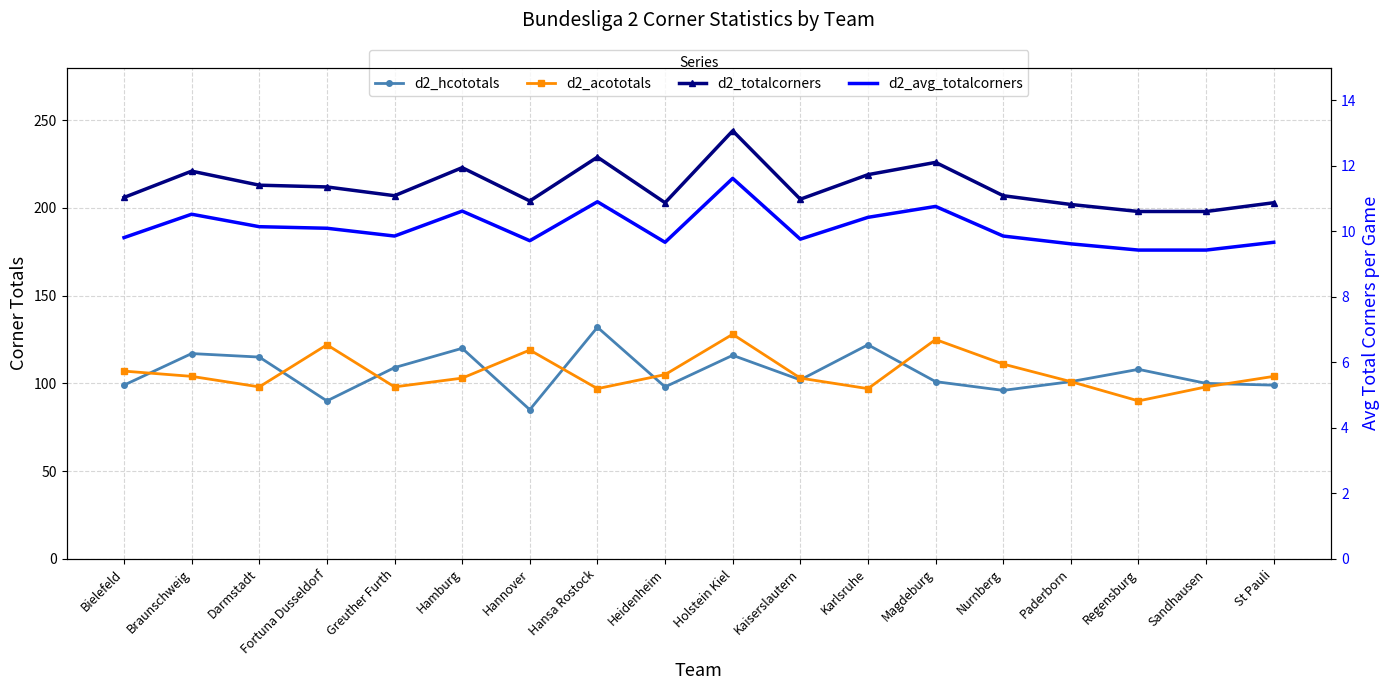

Reading left to right, transcribe all the data shown in this chart.

d2_hcototals: 99.0	117.0	115.0	90.0	109.0	120.0	85.0	132.0	98.0	116.0	102.0	122.0	101.0	96.0	101.0	108.0	100.0	99.0
d2_acototals: 107.0	104.0	98.0	122.0	98.0	103.0	119.0	97.0	105.0	128.0	103.0	97.0	125.0	111.0	101.0	90.0	98.0	104.0
d2_totalcorners: 206.0	221.0	213.0	212.0	207.0	223.0	204.0	229.0	203.0	244.0	205.0	219.0	226.0	207.0	202.0	198.0	198.0	203.0
d2_avg_totalcorners: 9.8	10.5	10.1	10.1	9.9	10.6	9.7	10.9	9.7	11.6	9.8	10.4	10.8	9.9	9.6	9.4	9.4	9.7